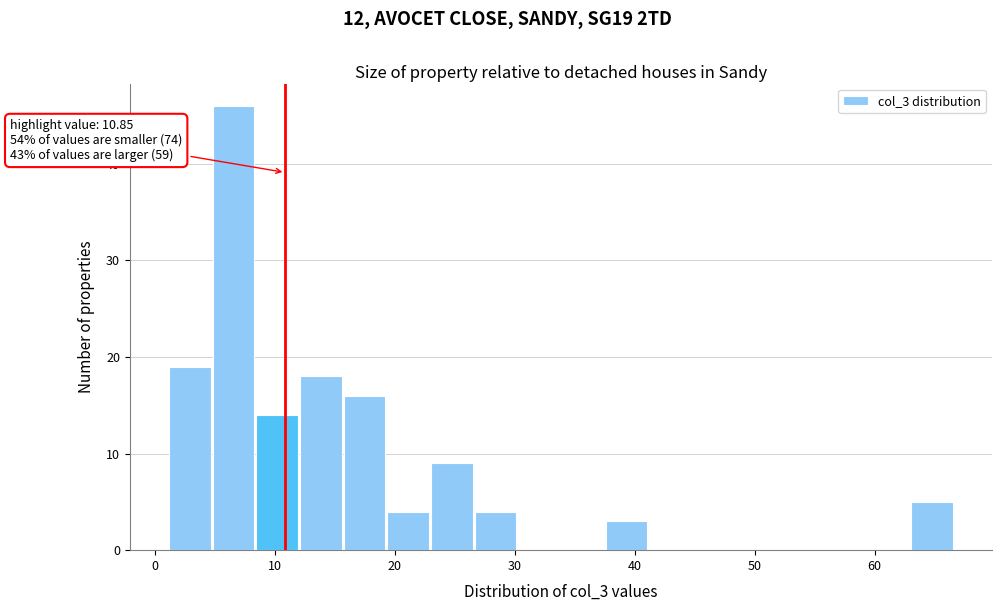

Around what value on the x-axis is the tallest bar? Give the approximate position of its centre, as read against the axis.

7